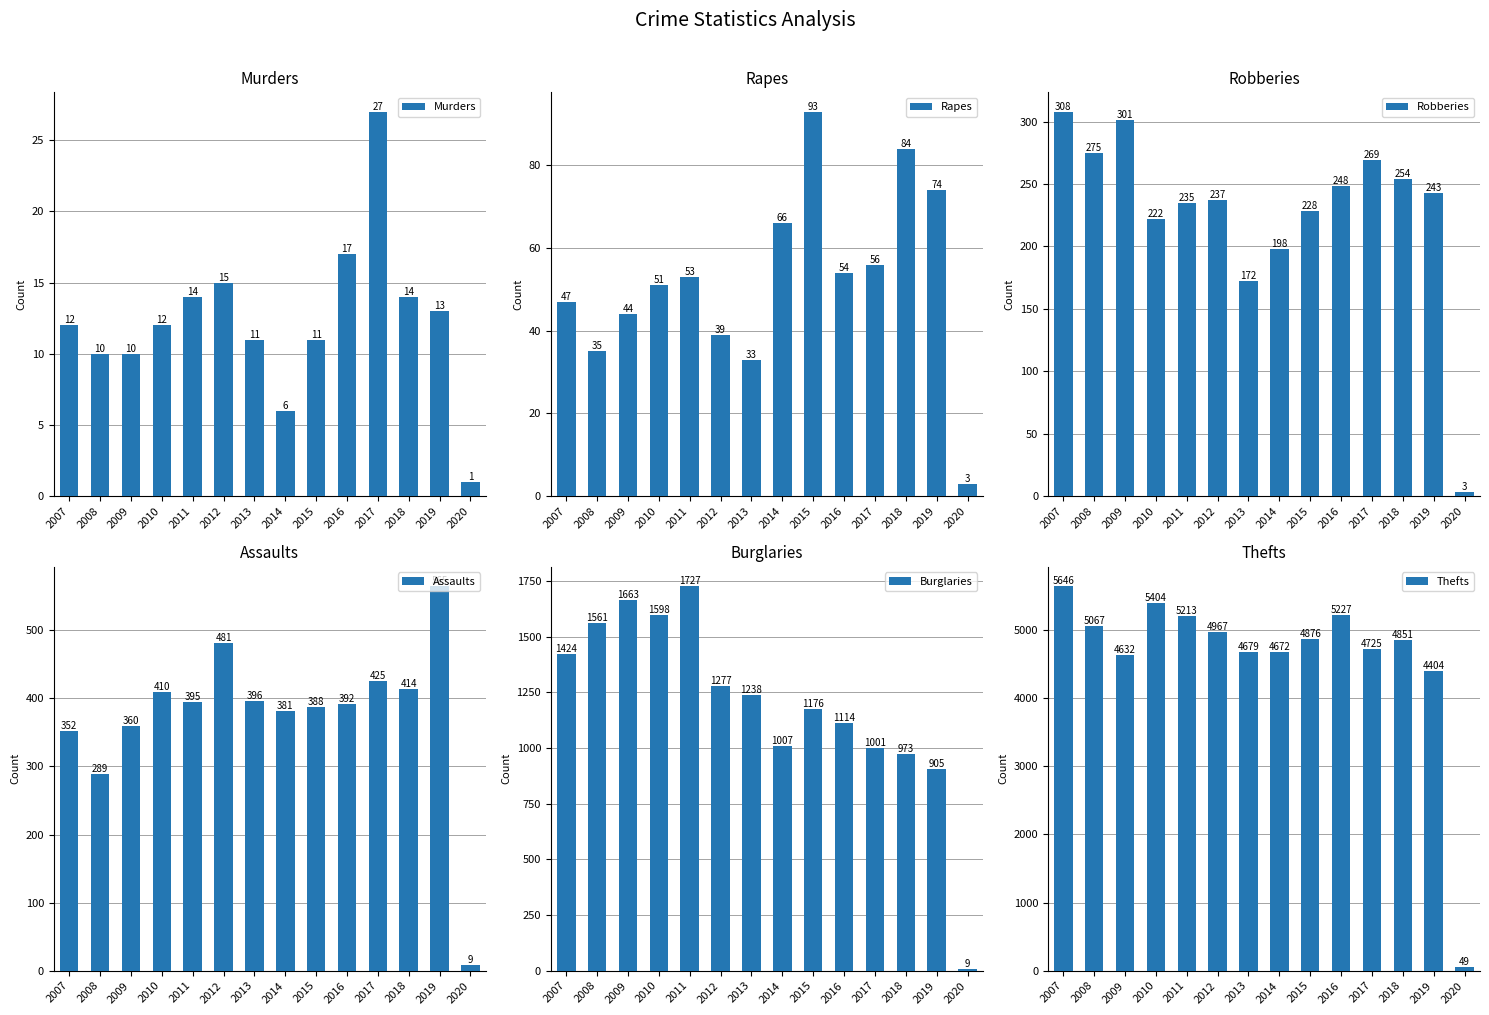

At which label does Murders reach its minimum?

2020